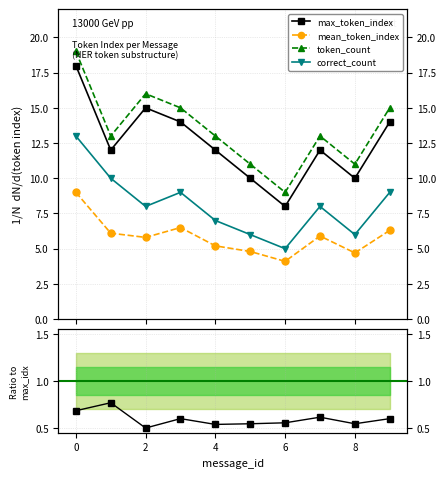

What is the minimum value shown in the chart?

0.5